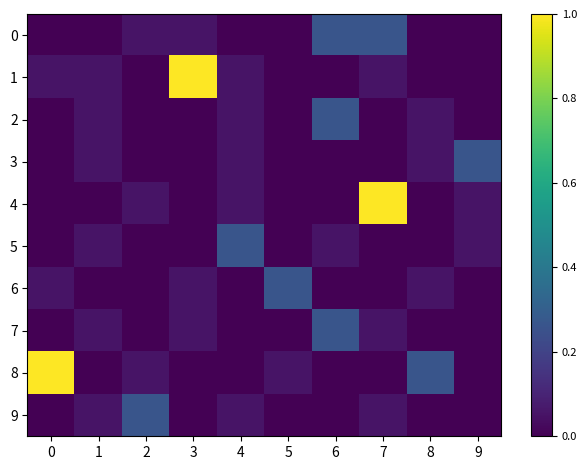

At how many categories does at least one series exceed 0?

10